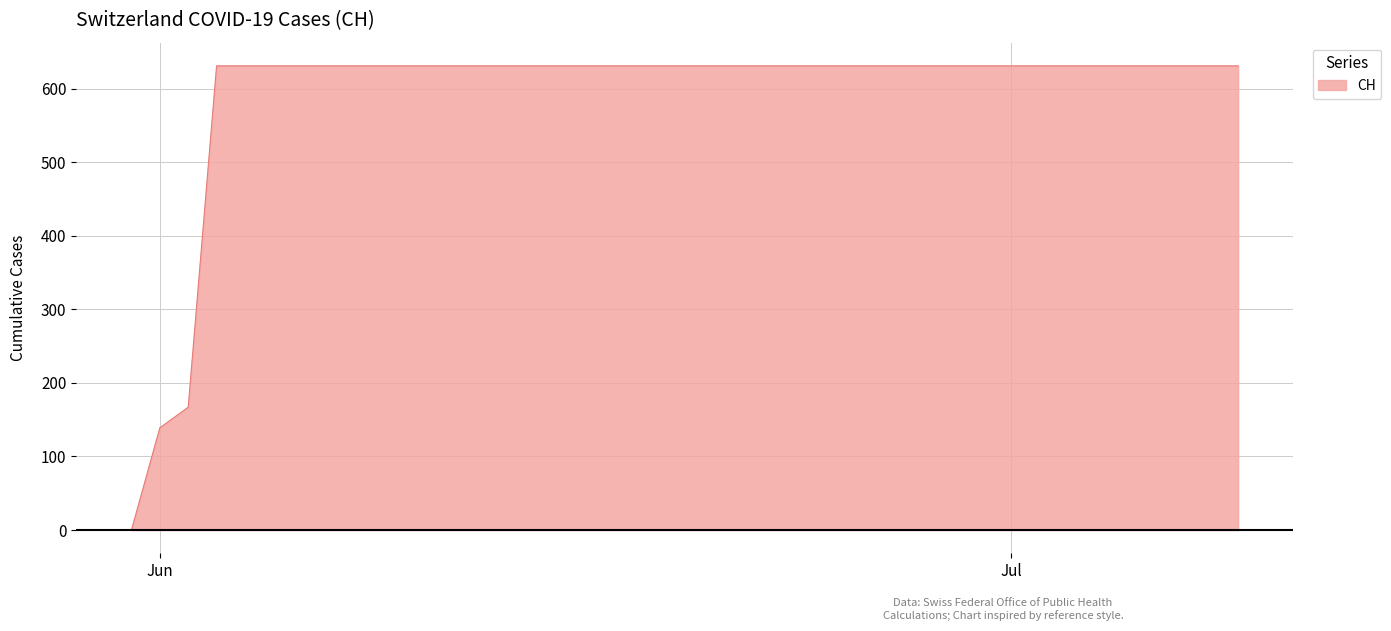

What is the maximum value shown in the chart?

631